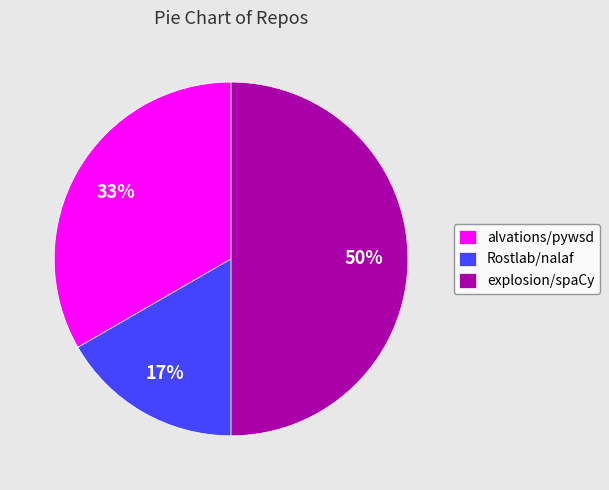

To the nearest percent, what percentage of the pie is alvations/pywsd?

33%